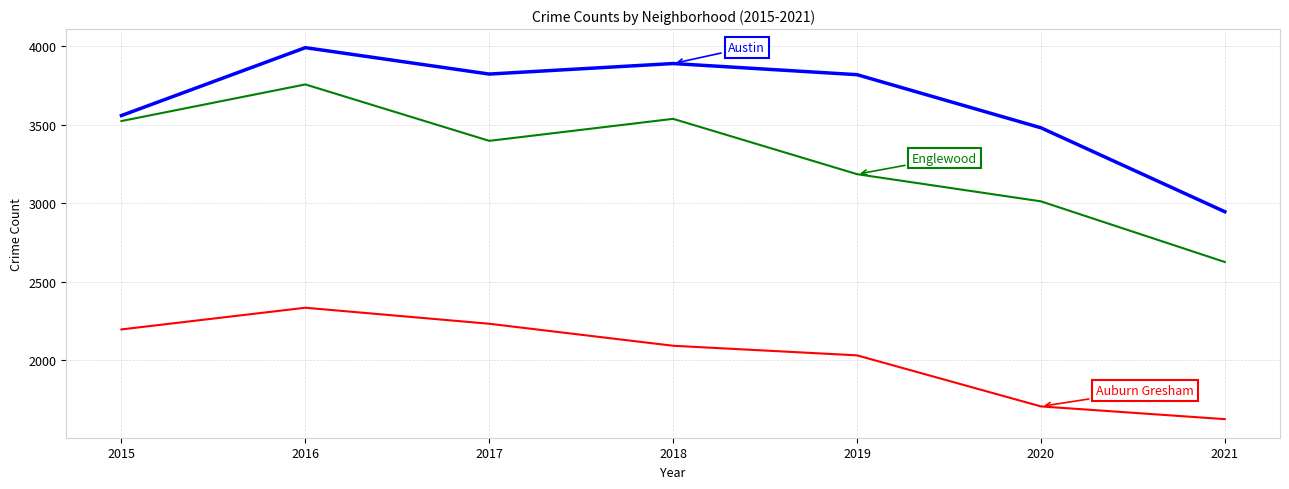

Which category has the highest value across all series?

2016